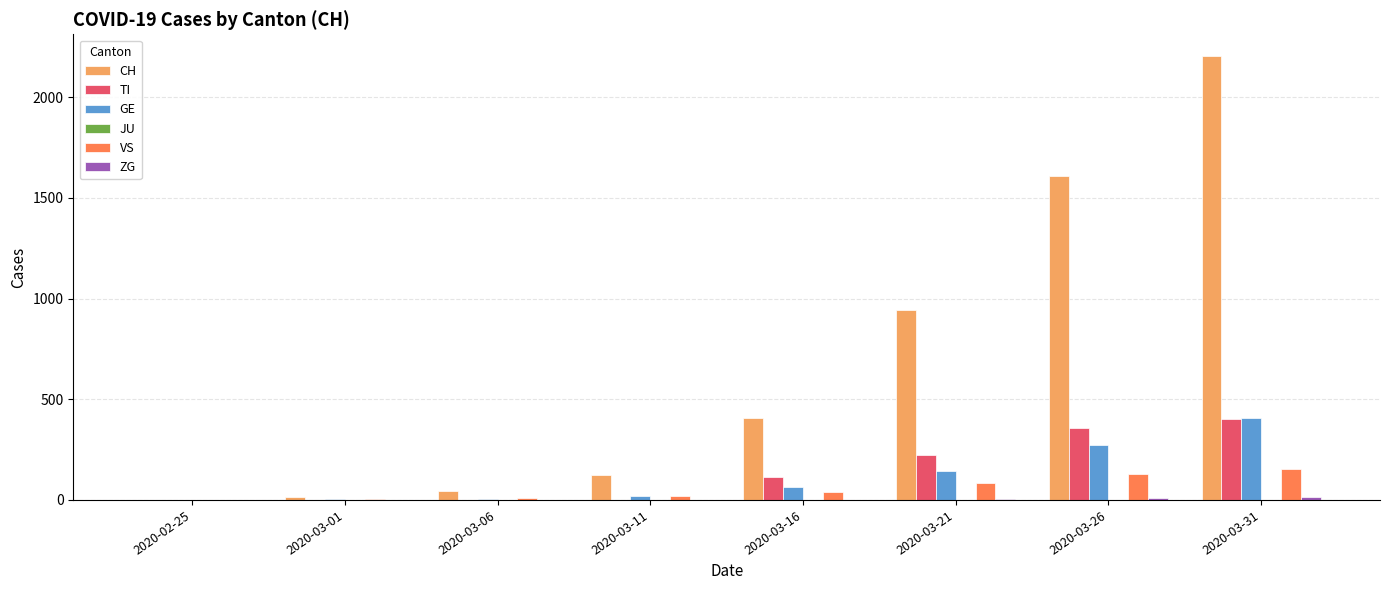

What is the greatest value displayed?

2202